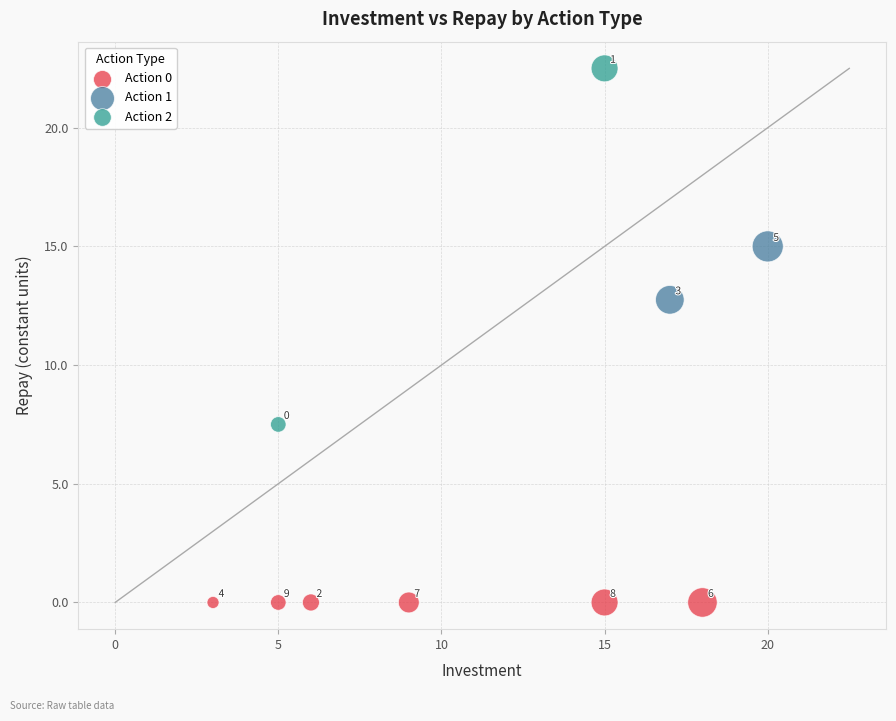

Which series reaches the maximum Y coordinate?

Action 2